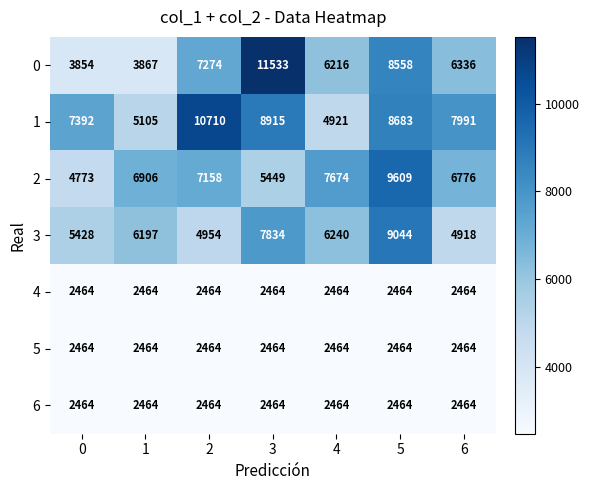

At which category is the sum across all series the highest?

5